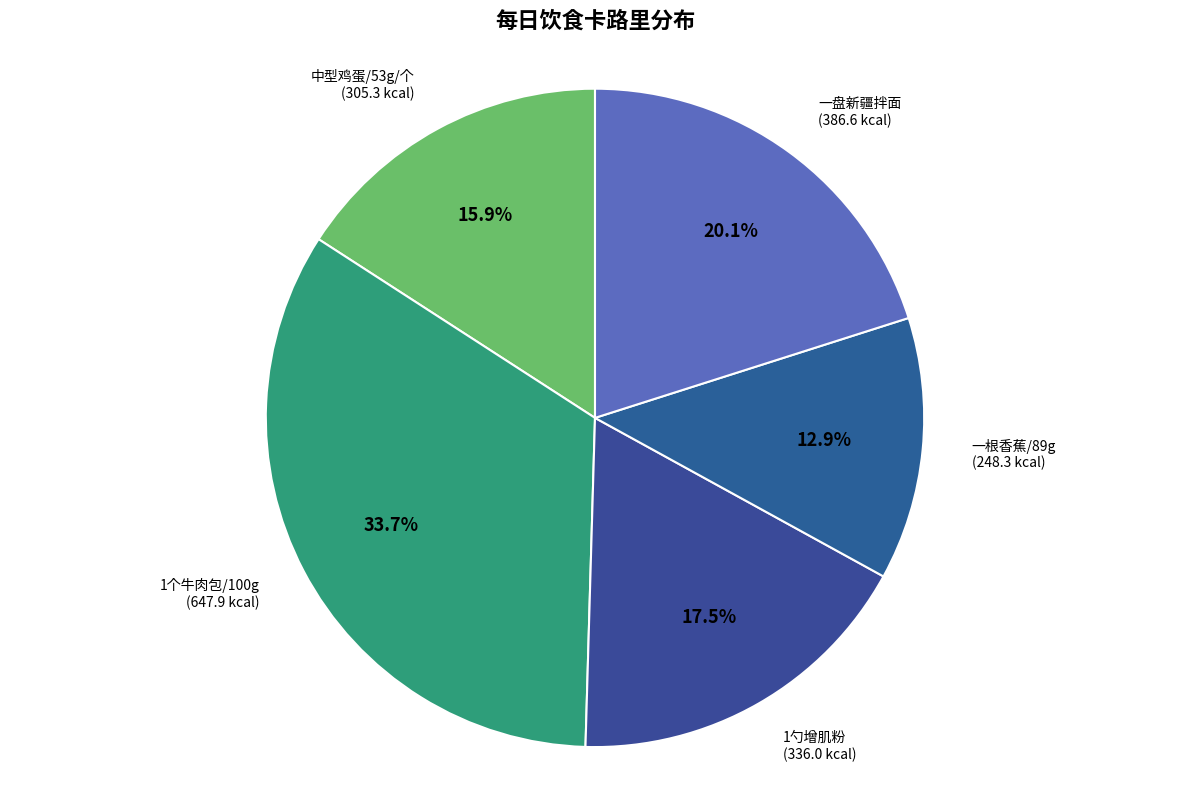

Count the number of slices in the pie.

5